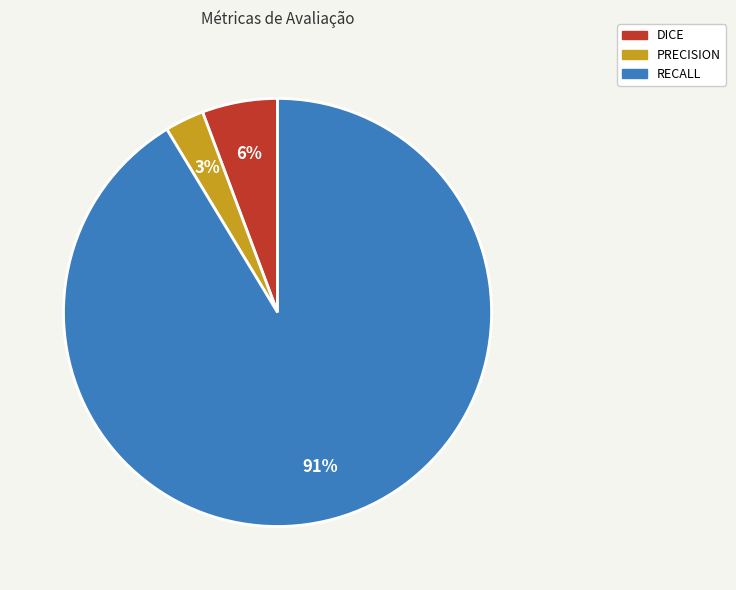

What percentage is the DICE slice, to the nearest percent?

6%